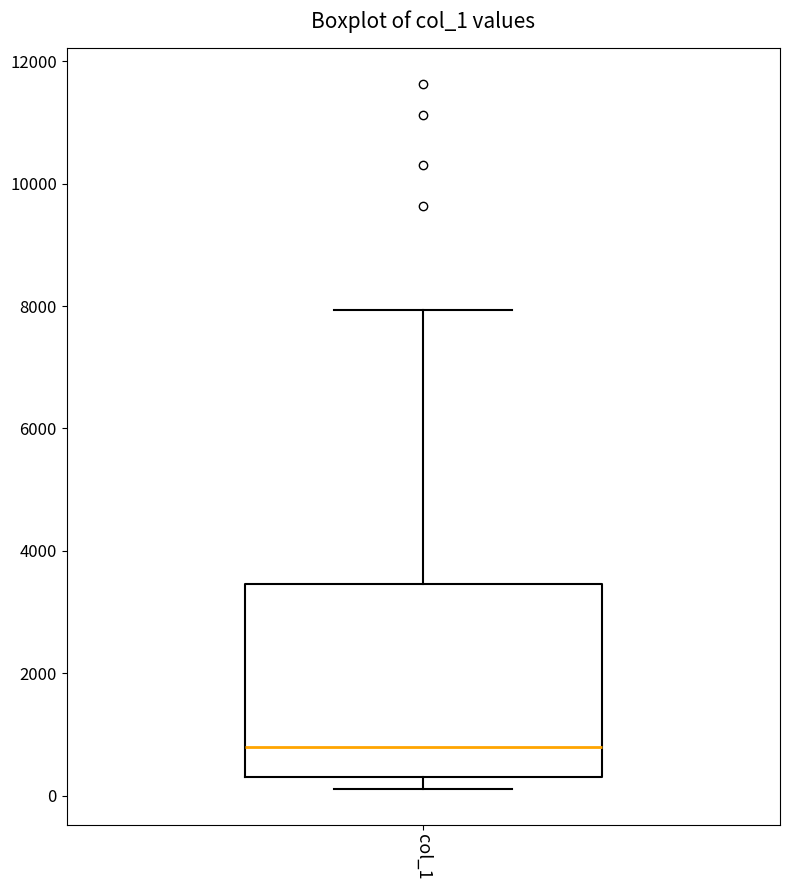

Transcribe this box plot: give where the median line is, the range the box spans, and where the two whiskers end, as read against the y-axis. The values are not printed on the chart, so give them approximately, as read against the axis.

median 800, box 200 to 3400, whiskers 200 (just below the box's lower edge) to 8000